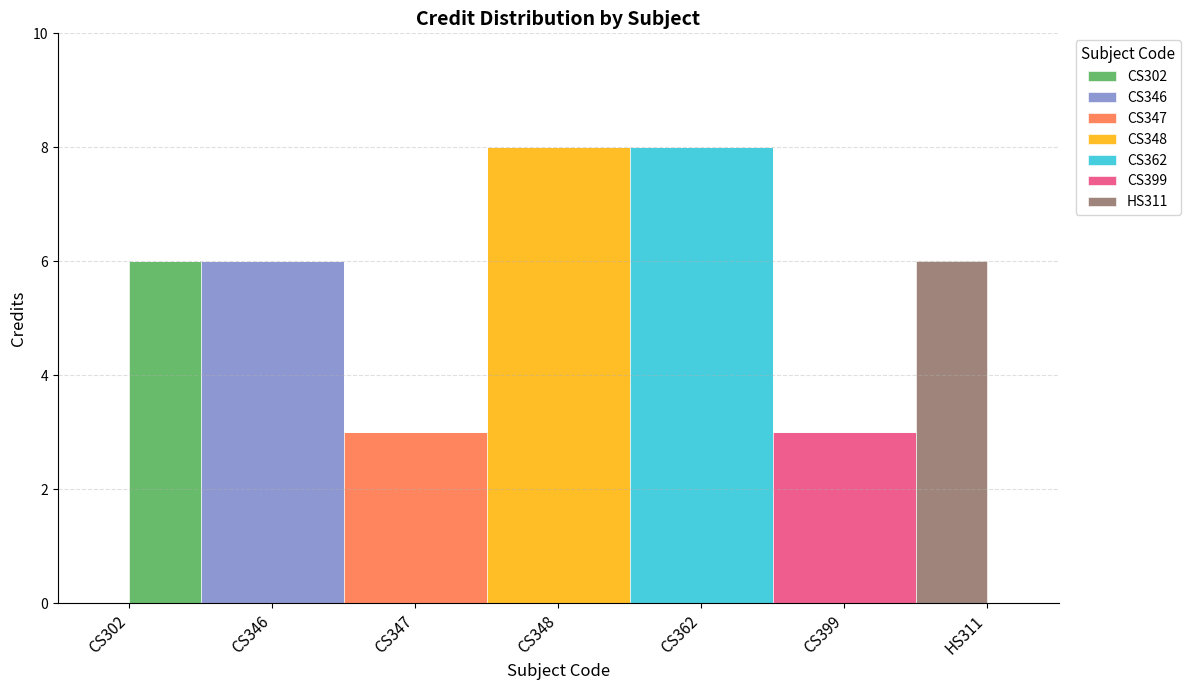

What is the ratio of the value at CS347 to the value at CS362?

0.4